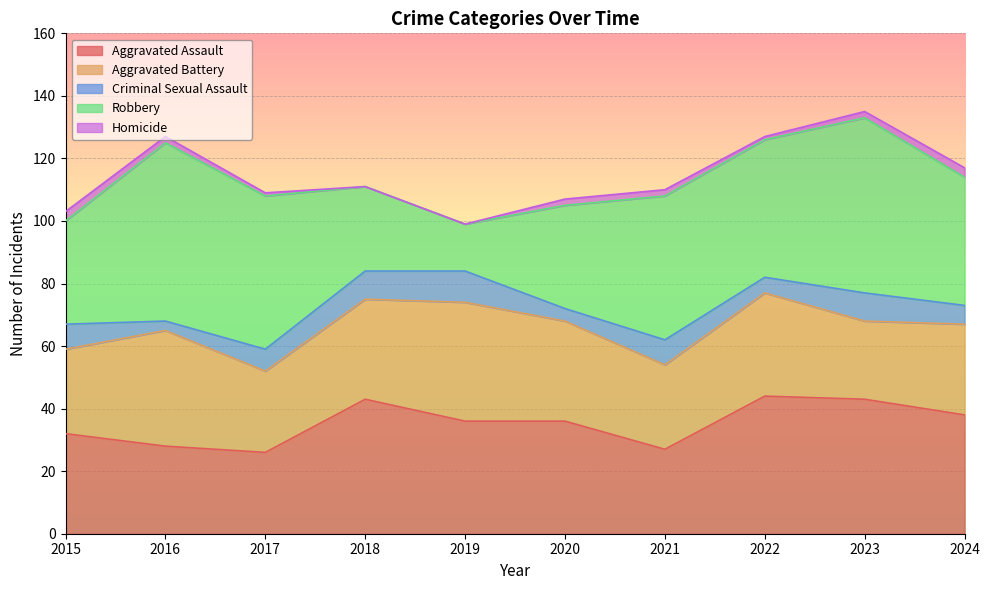

Reading left to right, transcribe all the data shown in this chart.

Aggravated Assault: 2015=32	2016=28	2017=26	2018=43	2019=36	2020=36	2021=27	2022=44	2023=43	2024=38
Aggravated Battery: 2015=27	2016=37	2017=26	2018=32	2019=38	2020=32	2021=27	2022=33	2023=25	2024=29
Criminal Sexual Assault: 2015=8	2016=3	2017=7	2018=9	2019=10	2020=4	2021=8	2022=5	2023=9	2024=6
Robbery: 2015=33	2016=57	2017=49	2018=27	2019=15	2020=33	2021=46	2022=44	2023=56	2024=41
Homicide: 2015=3	2016=2	2017=1	2018=0	2019=0	2020=2	2021=2	2022=1	2023=2	2024=3